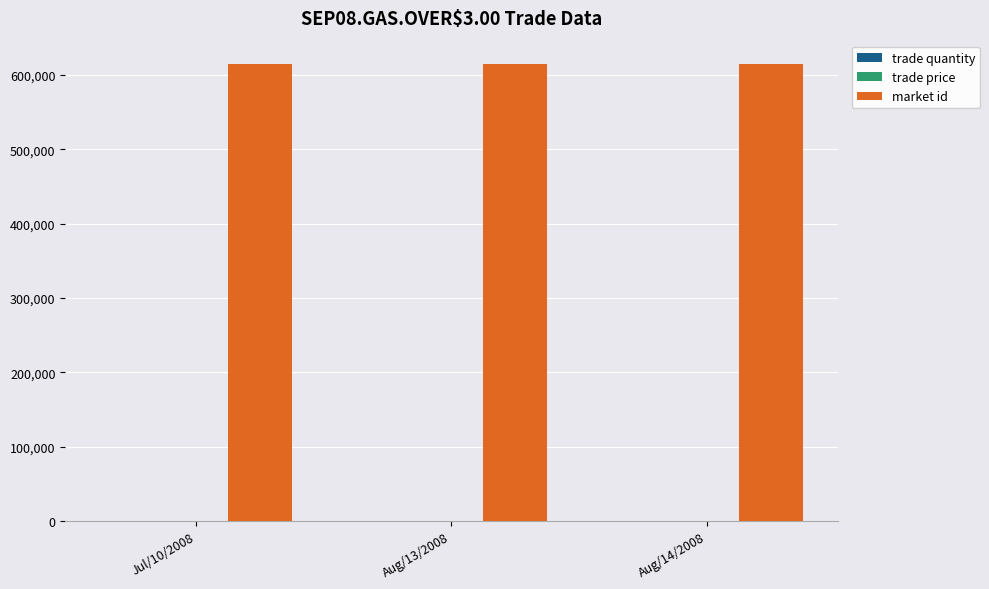

What is the highest value of the market id series?

615140